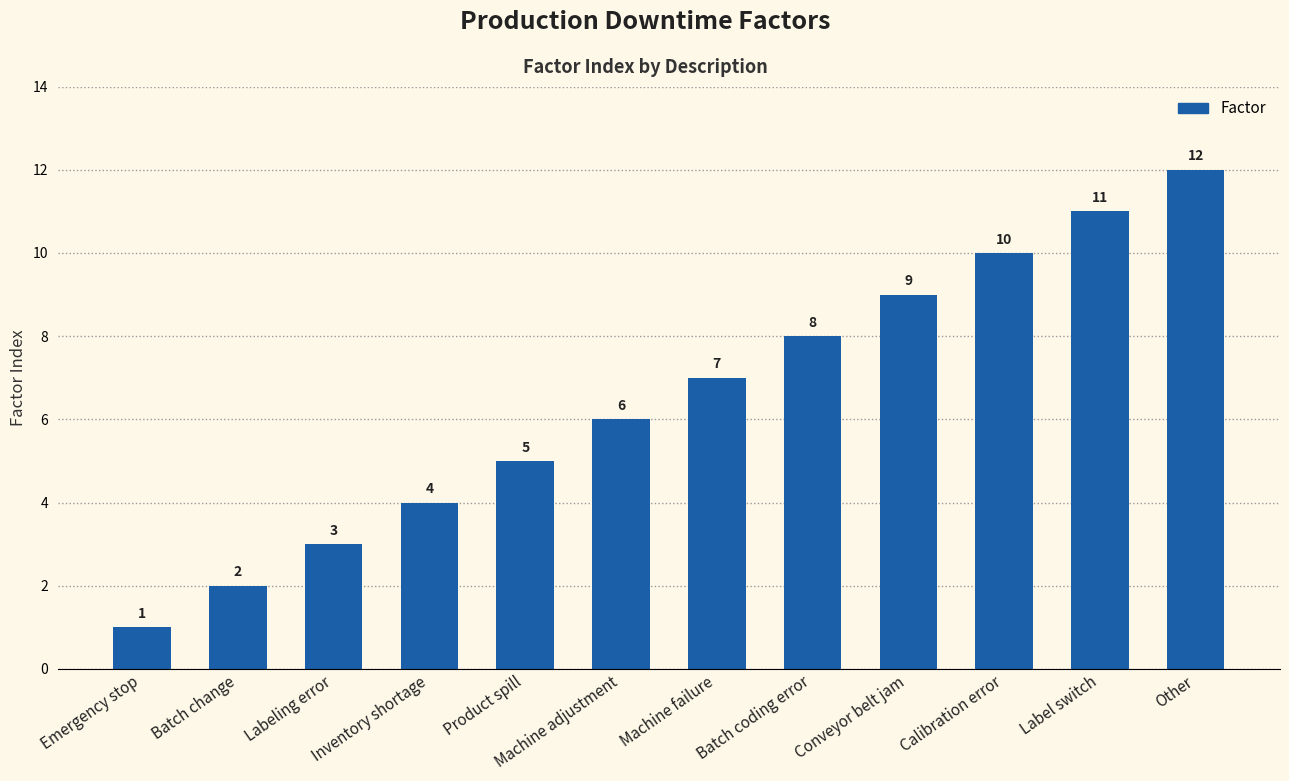

Which label corresponds to the largest value in the chart?

Other